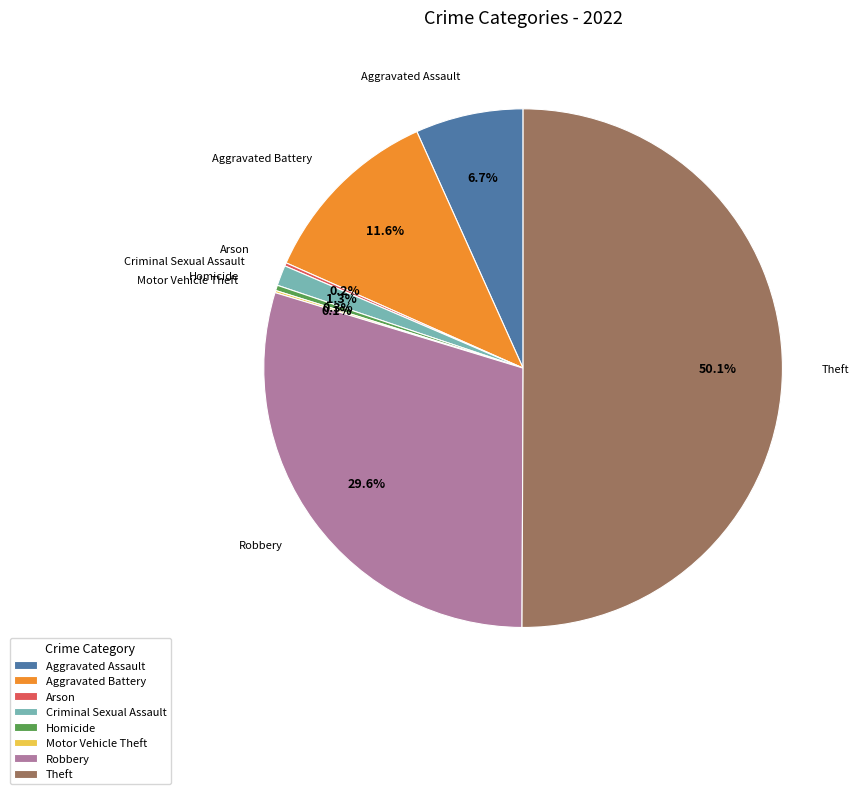

What is the ratio of the value at Criminal Sexual Assault to the value at Homicide?

3.8